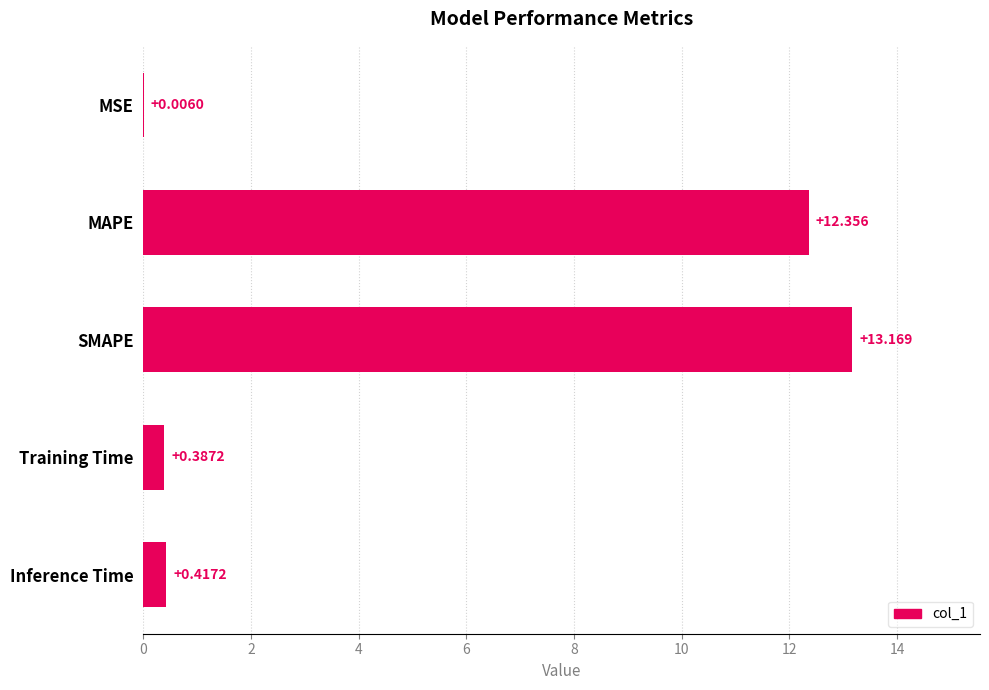

Which category has the highest value across all series?

SMAPE